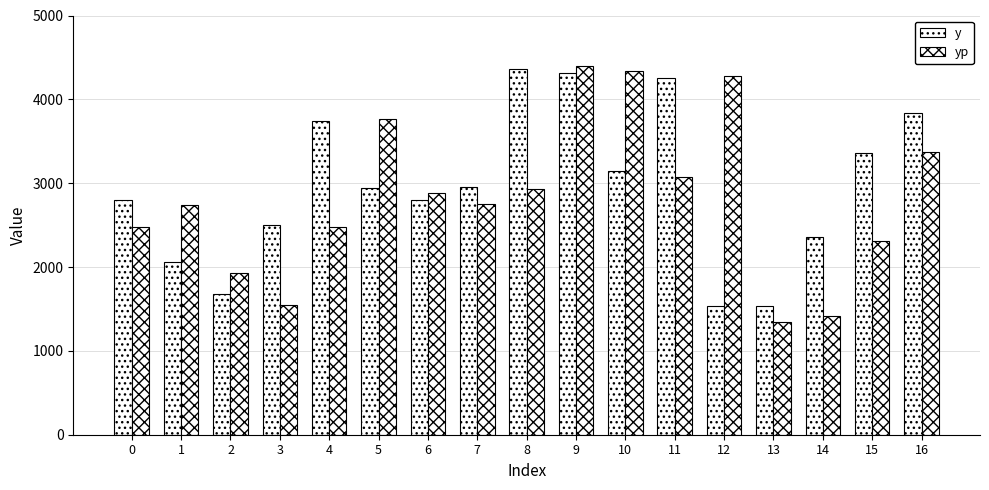

How many bars are there in total?

34